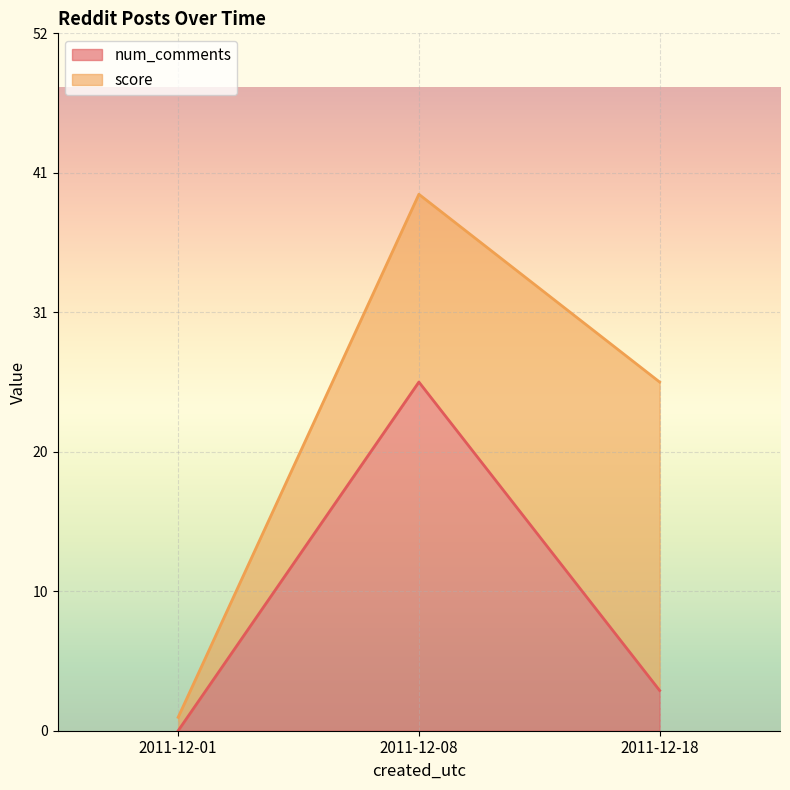

True or false: the data shows -8 at 2011-12-01.

False